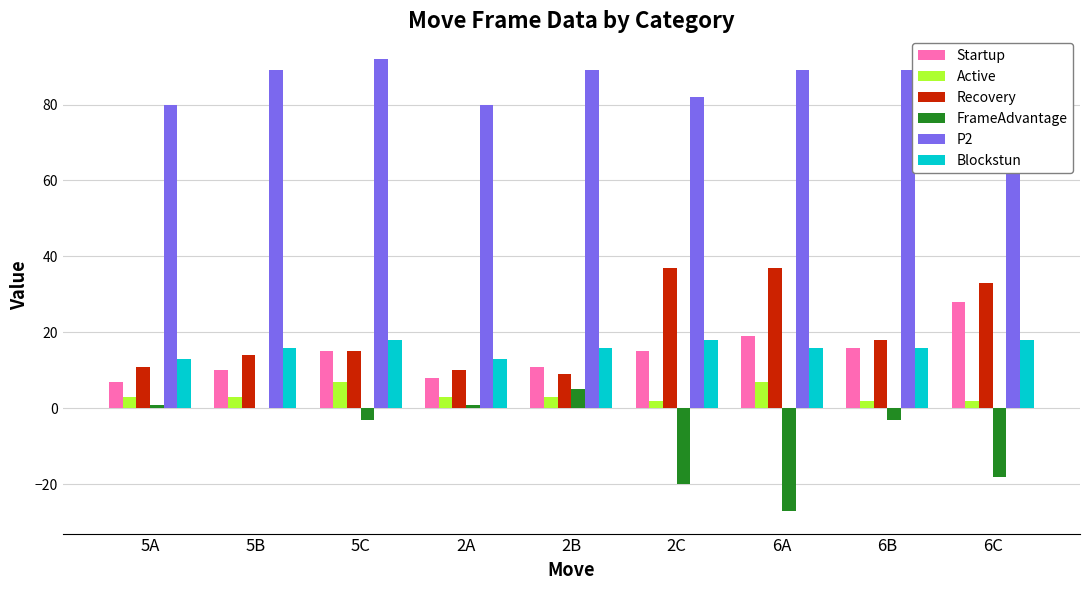

Is the value of Blockstun at 5A greater than the value of P2 at 6C?

No